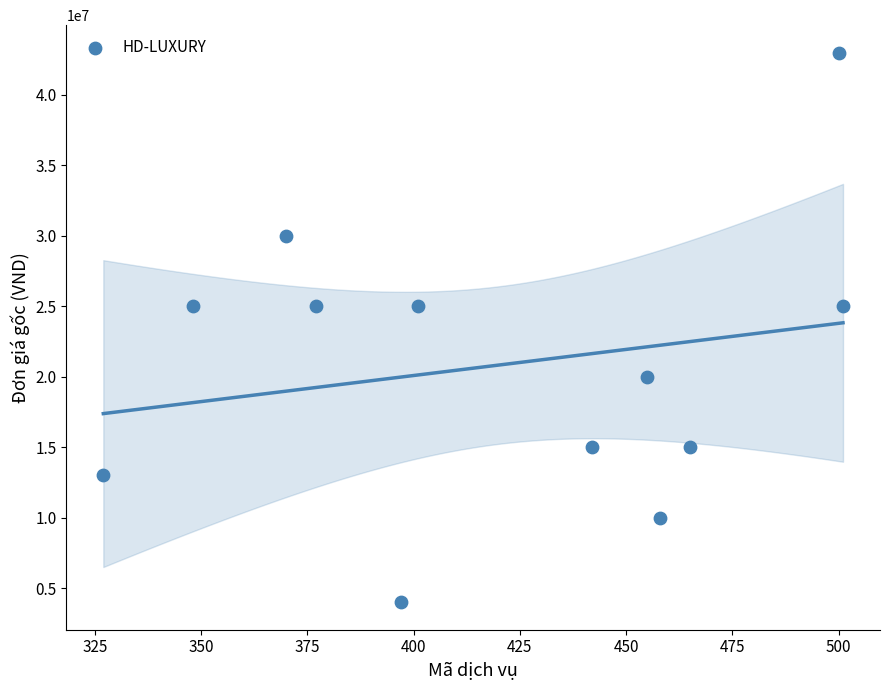

What is the average X value?

420